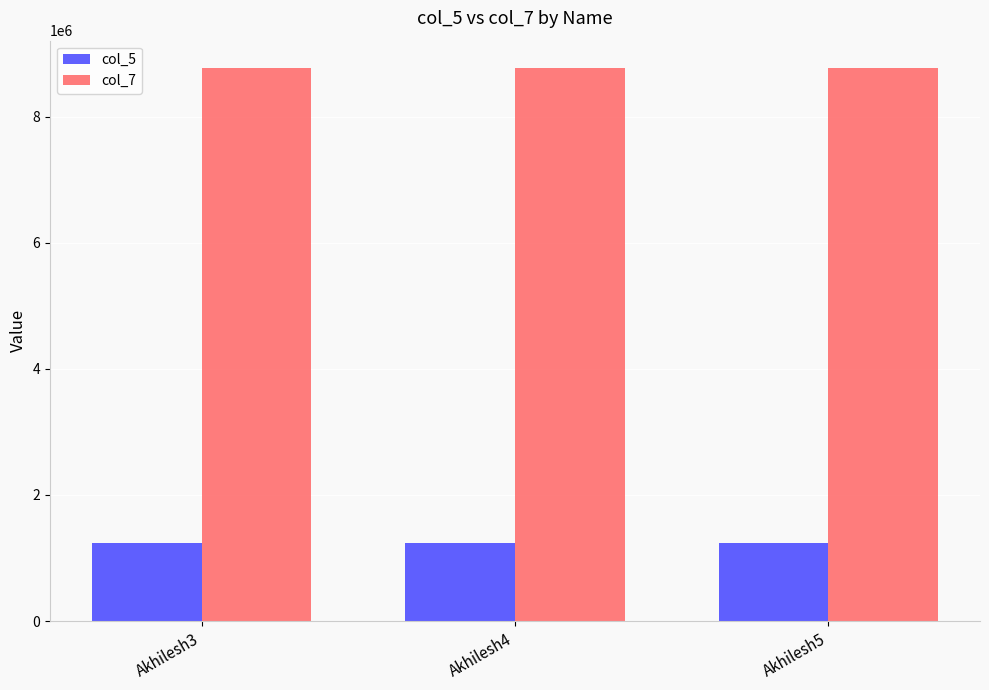

What are all the series names shown in the legend?

col_5, col_7